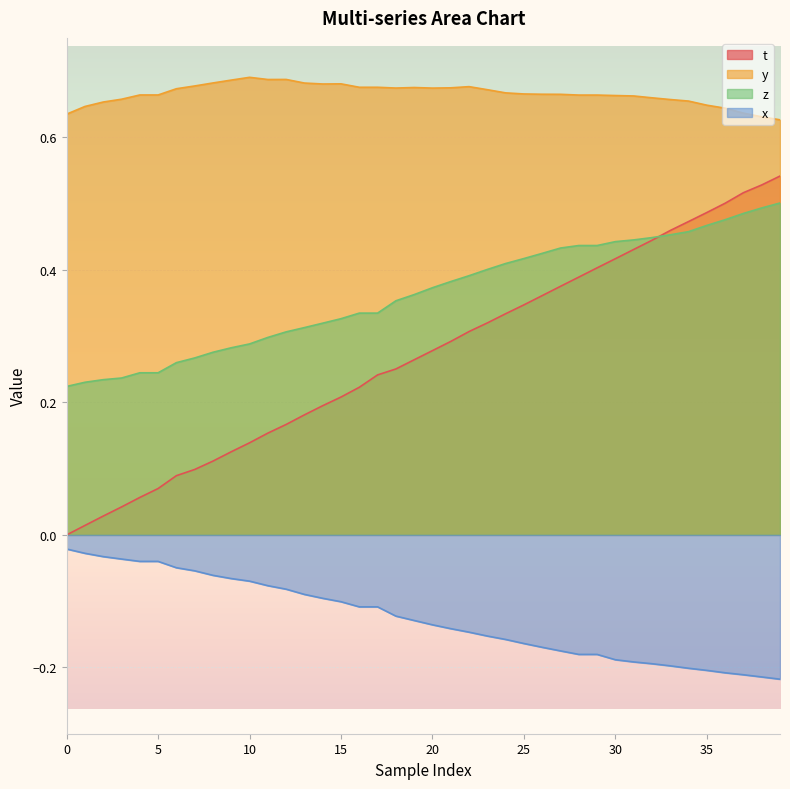

Which series has the widest spread of values?

t